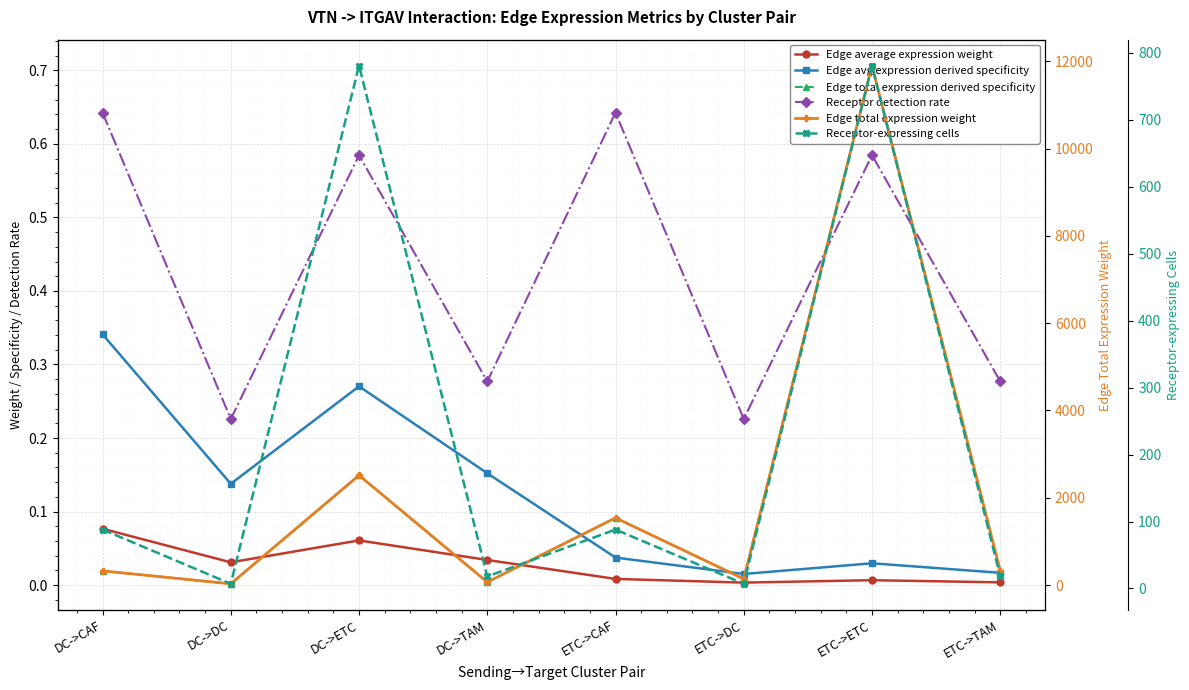

At which label is Edge total expression derived specificity closest to 0?

DC->DC